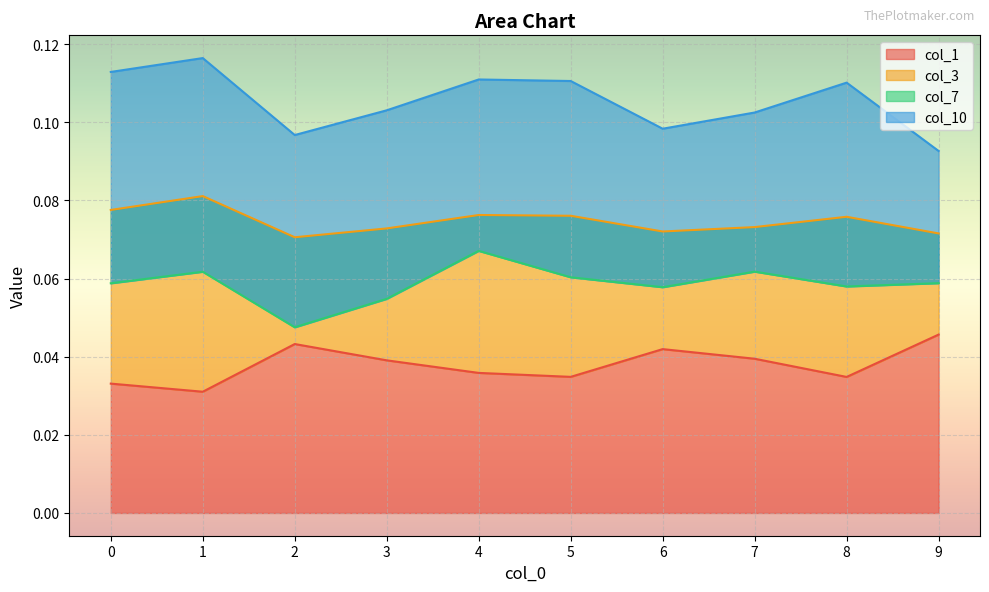

True or false: col_1 has a value of 0.1 at 8.

False